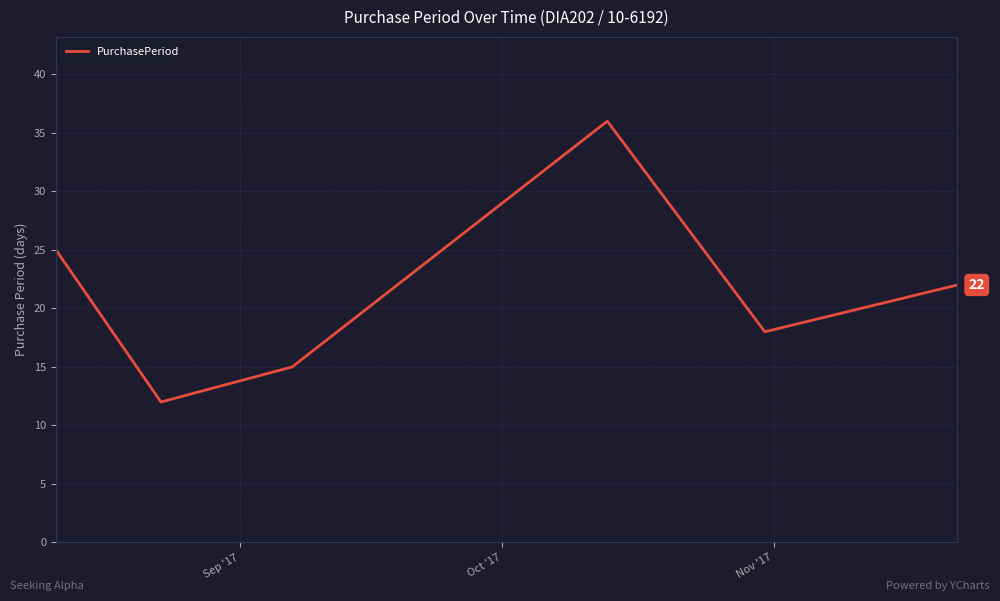

How many interior local valleys (lower than both neighbors) does the data have?

2